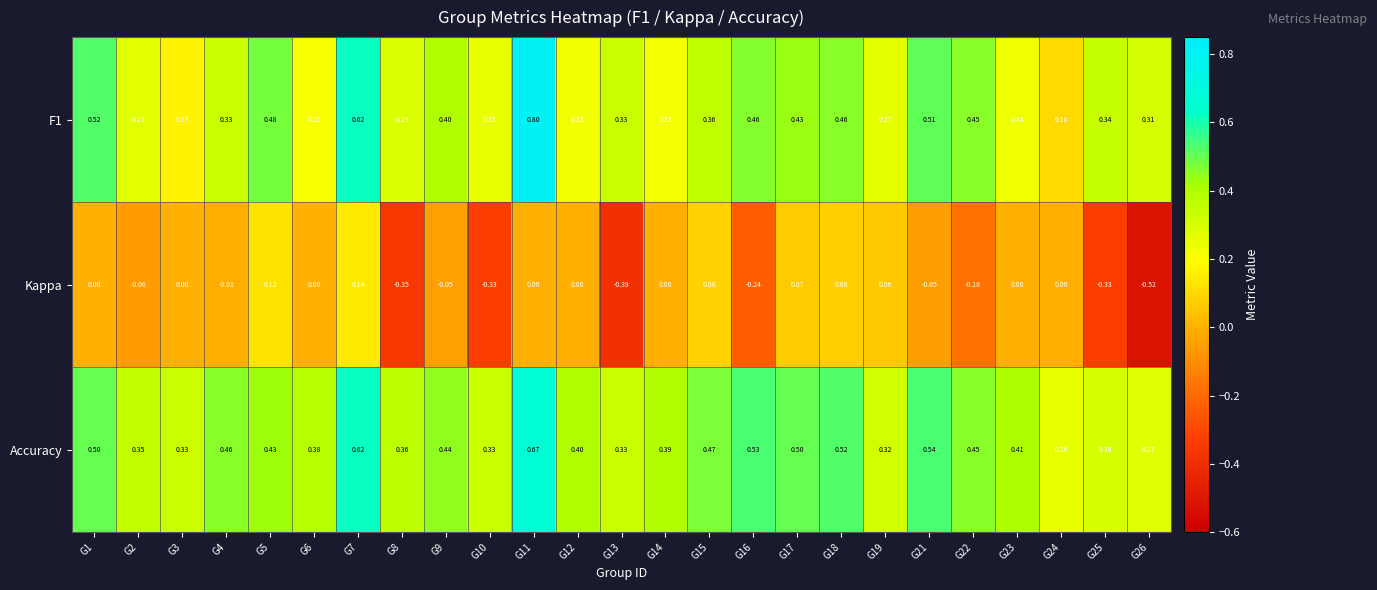

Which series has the largest total across all categories?

Accuracy